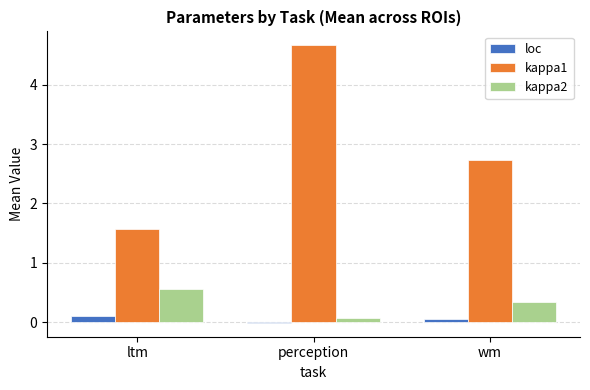

Between ltm and wm, which series saw the biggest shift?

kappa1